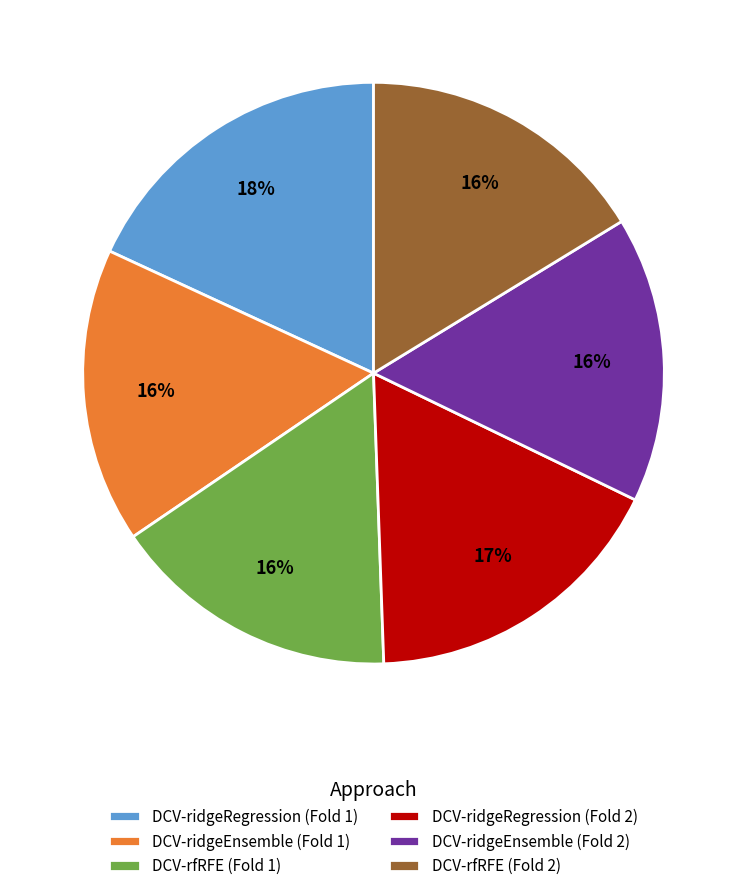

To the nearest percent, what is the difference between the DCV-rfRFE (Fold 1) and DCV-ridgeRegression (Fold 2) slice percentages?

1%